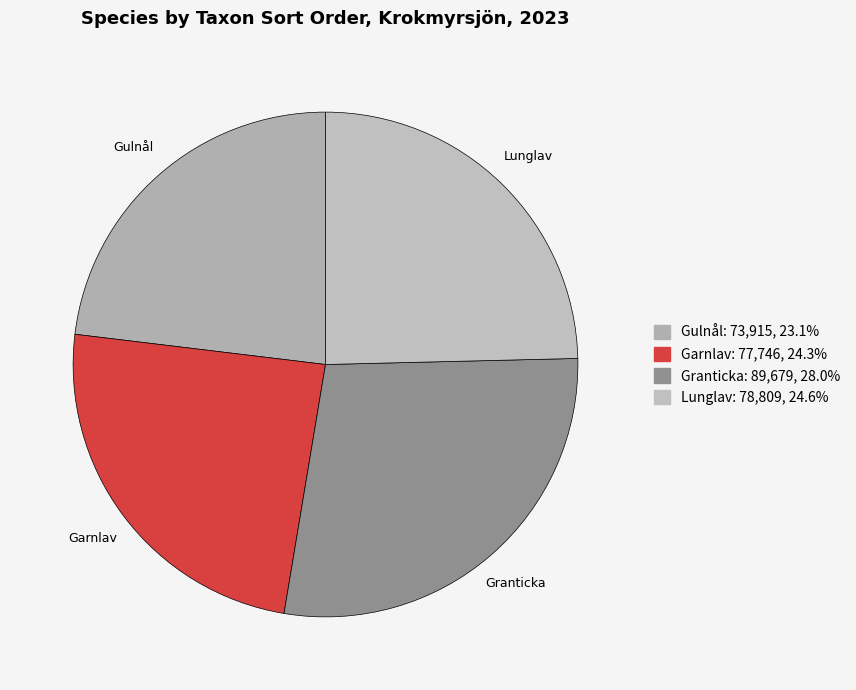

Do Garnlav and Lunglav together represent more than half of the pie?

No